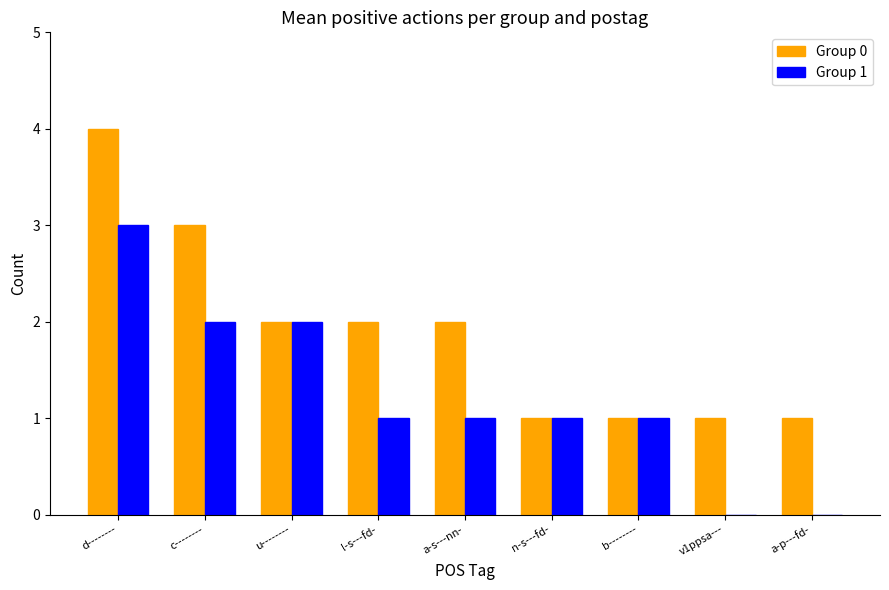

Are the bars horizontal?

No